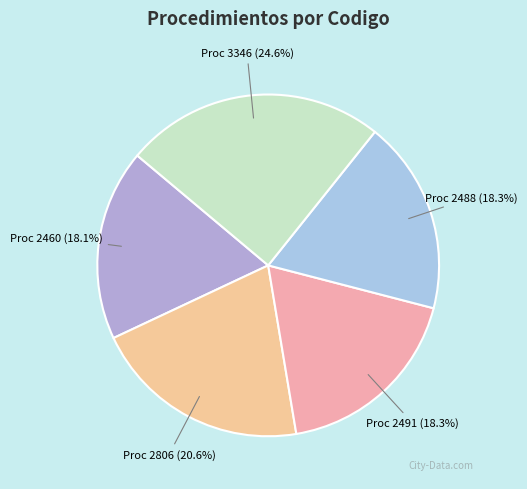

Which slice is the largest?

Proc 3346